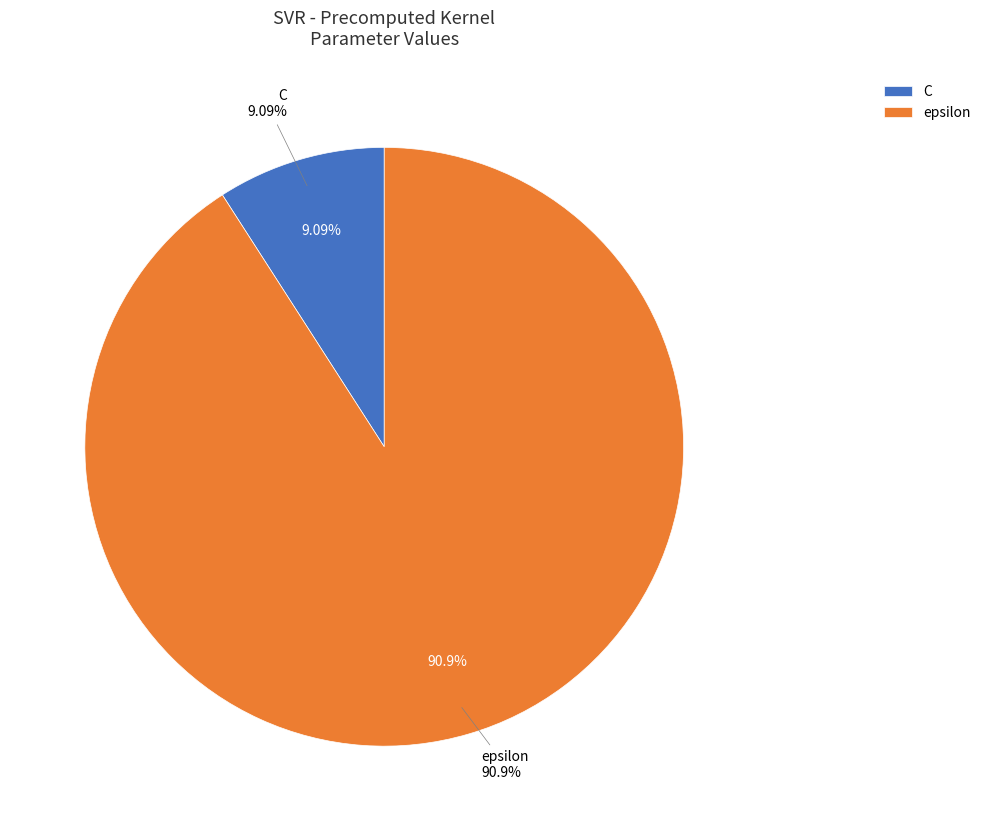

Is it true that epsilon is 91% of the pie?

True